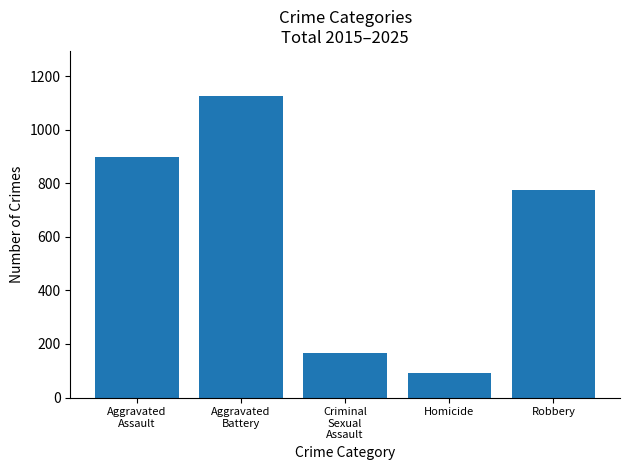

Rank the categories by value from lowest to highest.

Homicide, Criminal
Sexual
Assault, Robbery, Aggravated
Assault, Aggravated
Battery